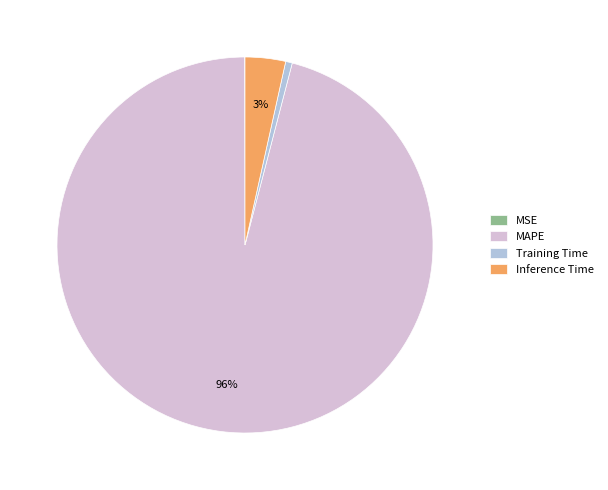

Which slice is the largest?

MAPE